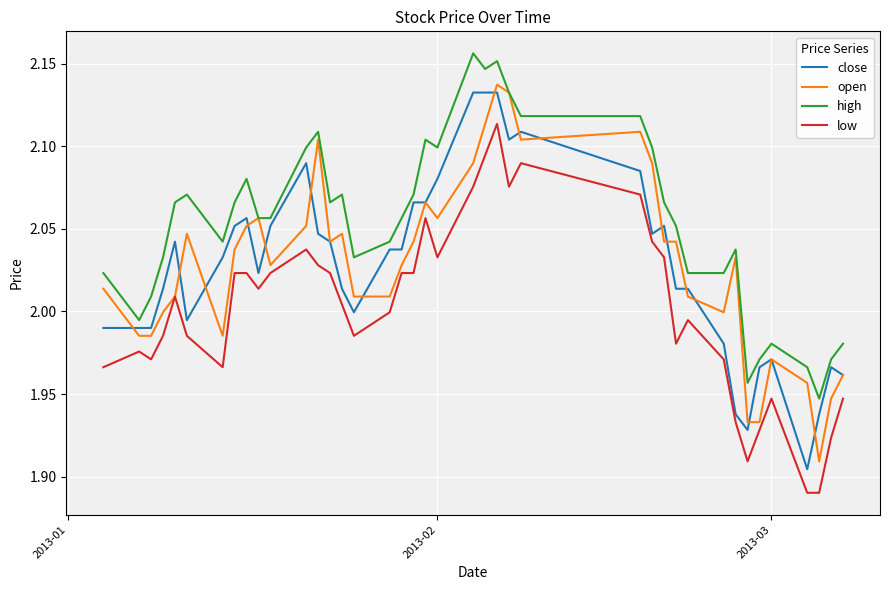

True or false: high and low intersect in this chart.

False